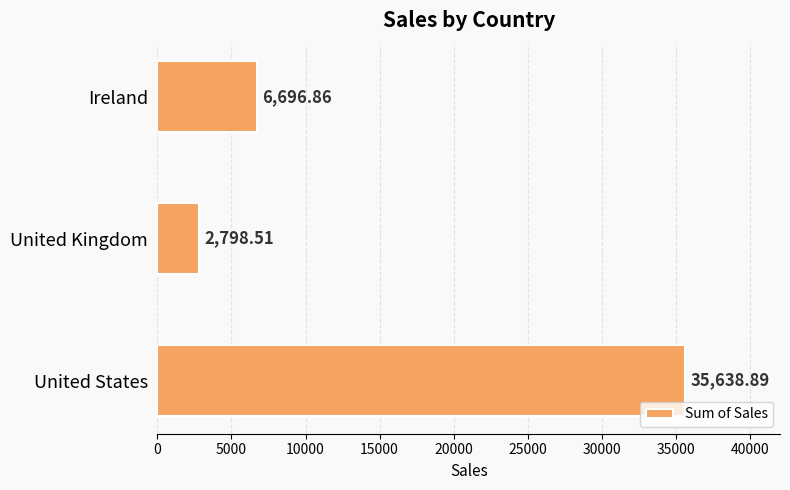

What is the sum of the values at United States and United Kingdom?

38437.4